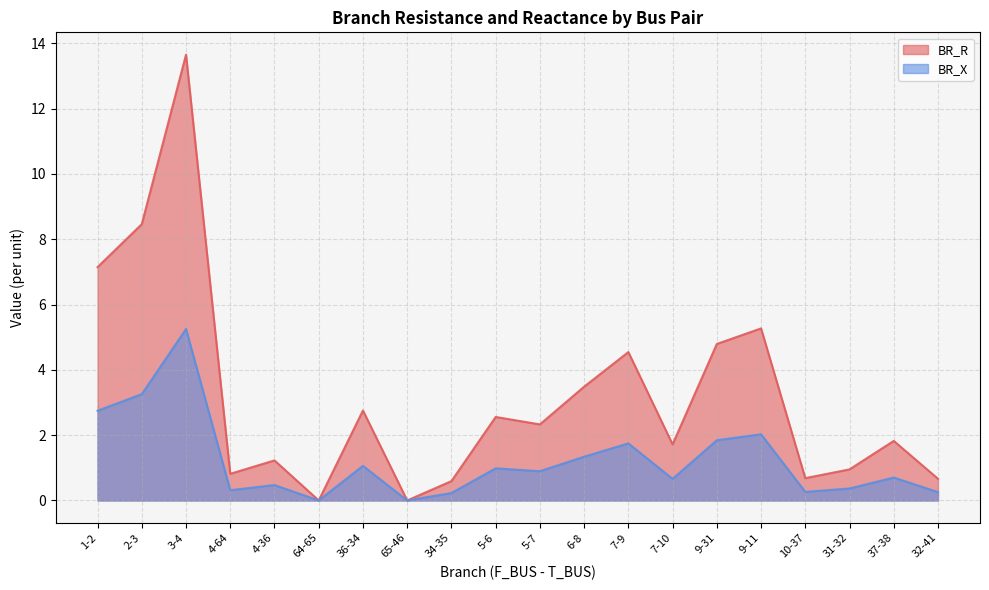

Does the chart display data point markers on the line(s)?

No